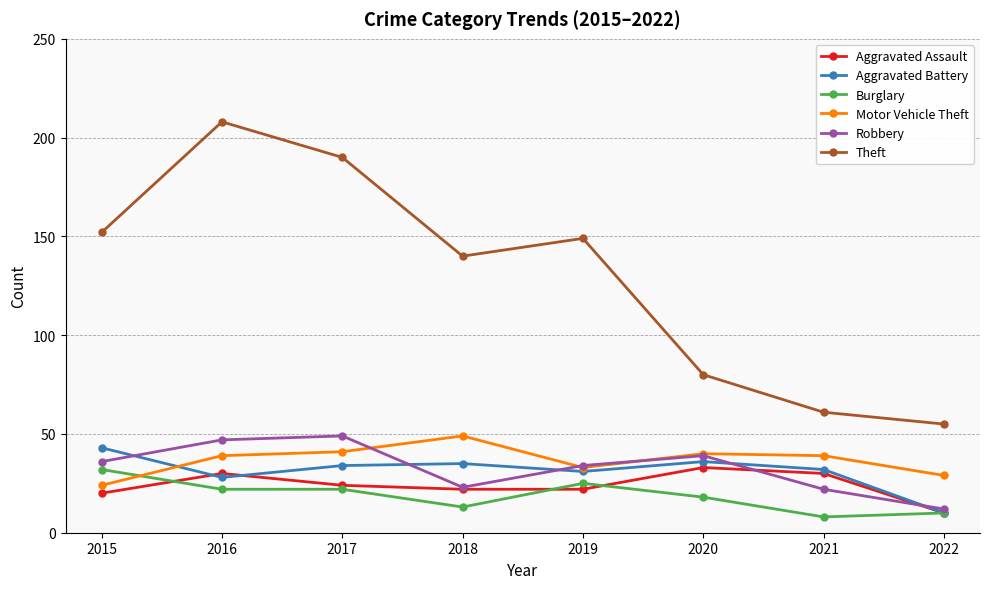

True or false: Aggravated Assault and Theft cross at least once.

False